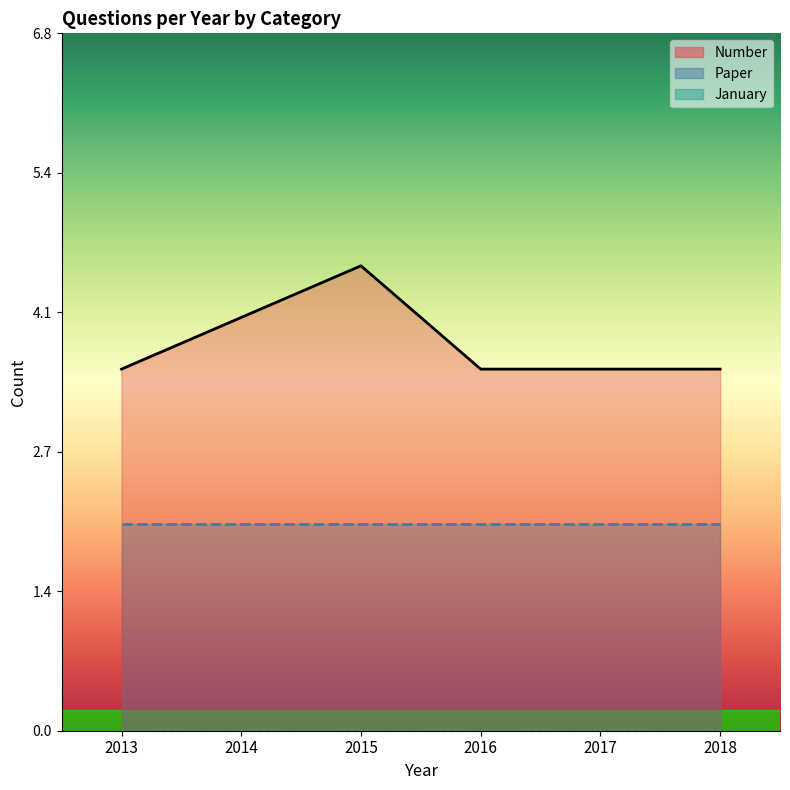

Which label corresponds to the smallest value in the chart?

2013